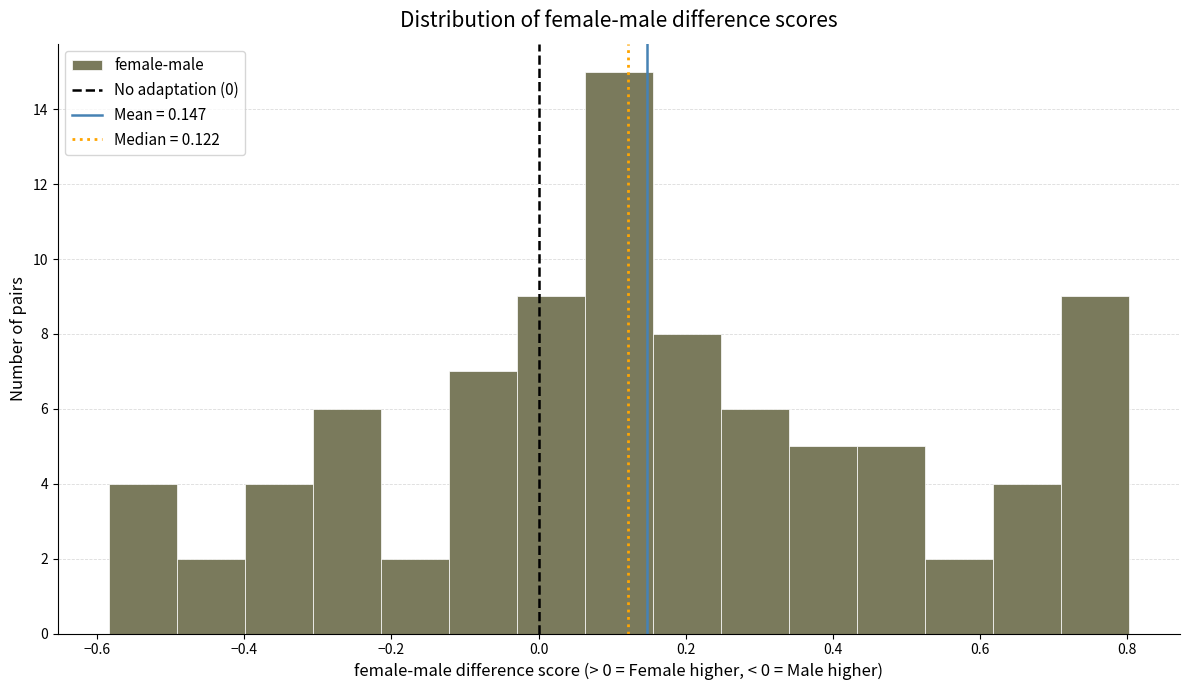

Reading left to right, list every bar in this chart as the range it spans on the x-axis followed by its height. Neither the bar edges nor the heights are printed on the chart, so give them approximately, as read against the axes.

-0.58 to -0.50: 4
-0.50 to -0.40: 2
-0.40 to -0.30: 4
-0.30 to -0.22: 6
-0.22 to -0.12: 2
-0.12 to -0.02: 7
-0.02 to 0.06: 9
0.06 to 0.16: 15
0.16 to 0.24: 8
0.24 to 0.34: 6
0.34 to 0.44: 5
0.44 to 0.52: 5
0.52 to 0.62: 2
0.62 to 0.72: 4
0.72 to 0.80: 9